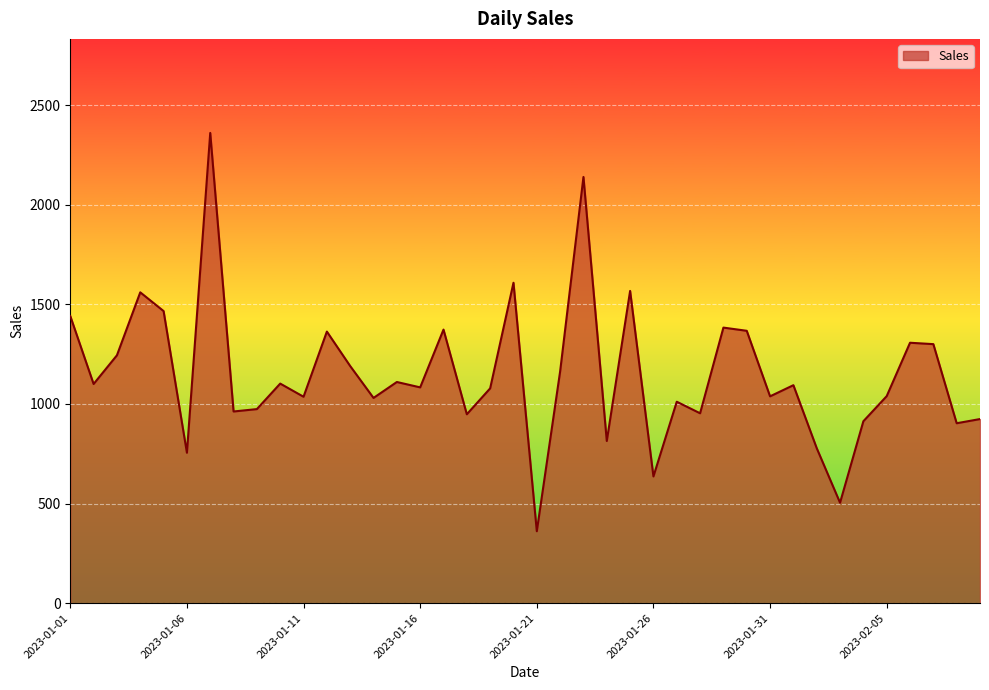

Reading right to left, what are all the values shown in this chart?

924	903	1300	1307	1039	913	504	778	1094	1038	1367	1383	953	1011	636	1567	814	2139	1163	361	1608	1078	948	1373	1083	1110	1030	1190	1363	1036	1102	974	962	2360	755	1466	1560	1244	1100	1441